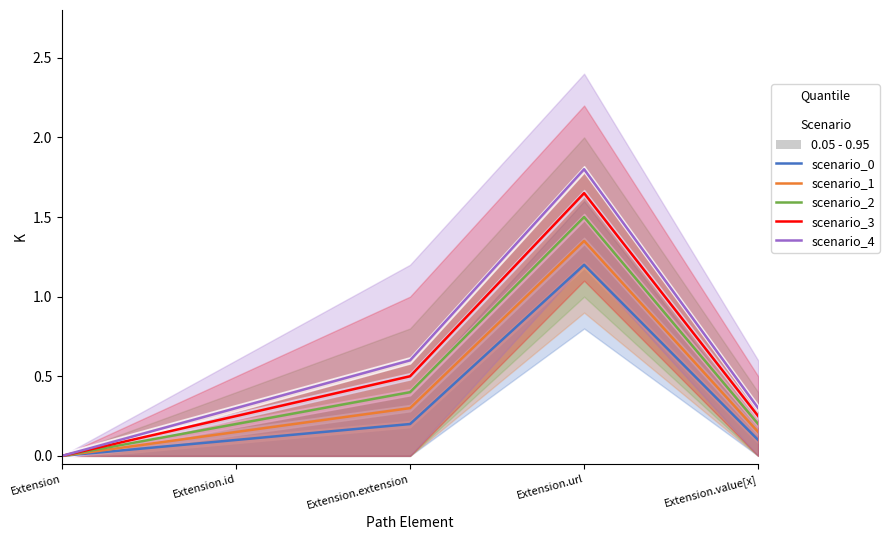

Is the value of scenario_3 at Extension.url greater than the value of scenario_1 at Extension.id?

Yes